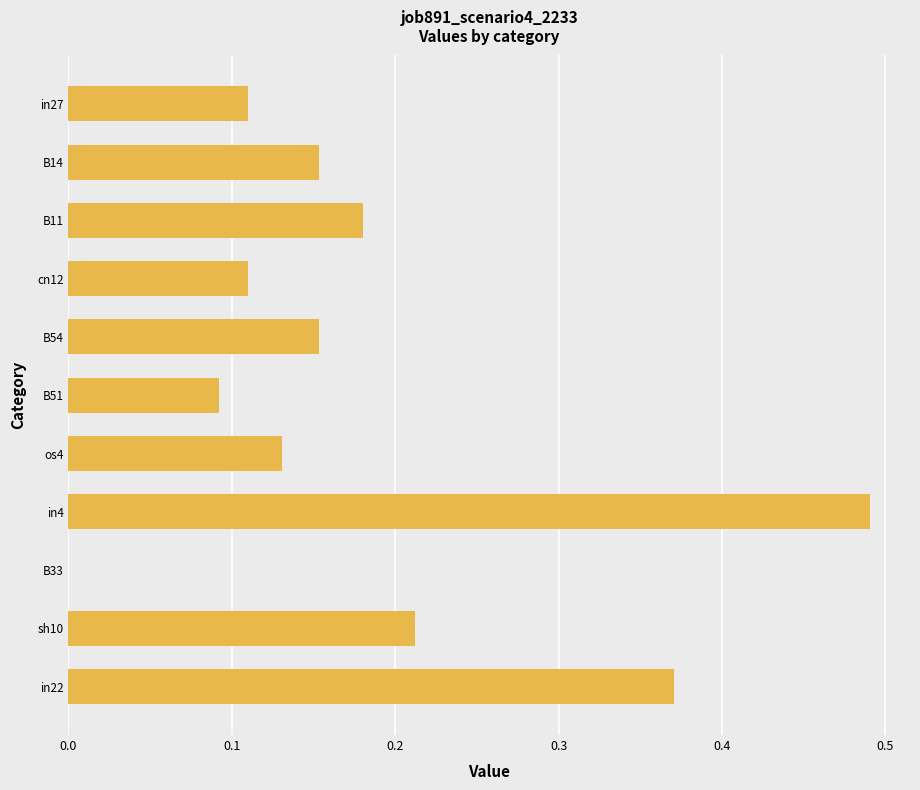

True or false: the data shows 0.2 at in22.

False